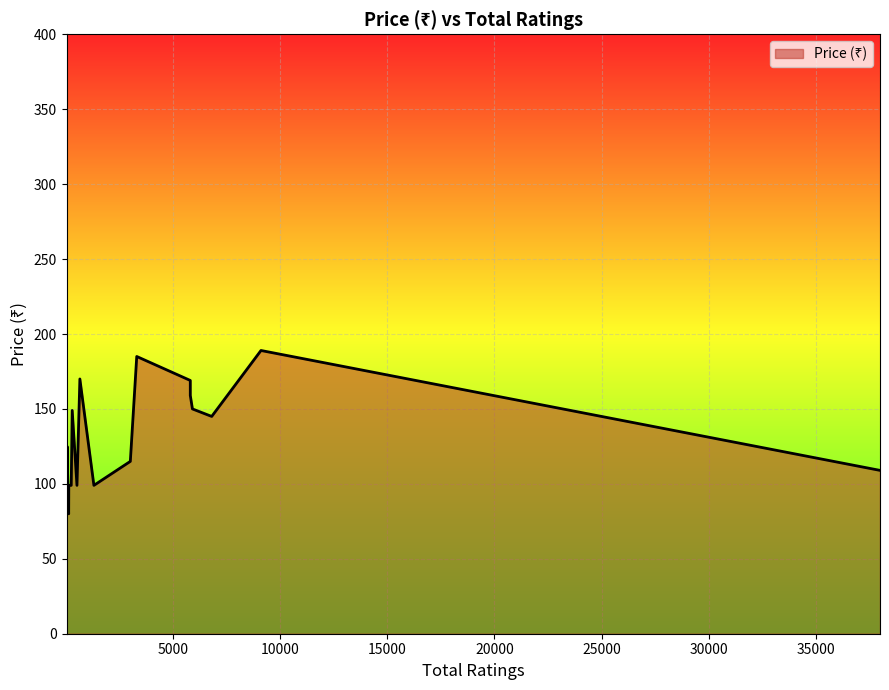

Which category has the highest value across all series?

9100